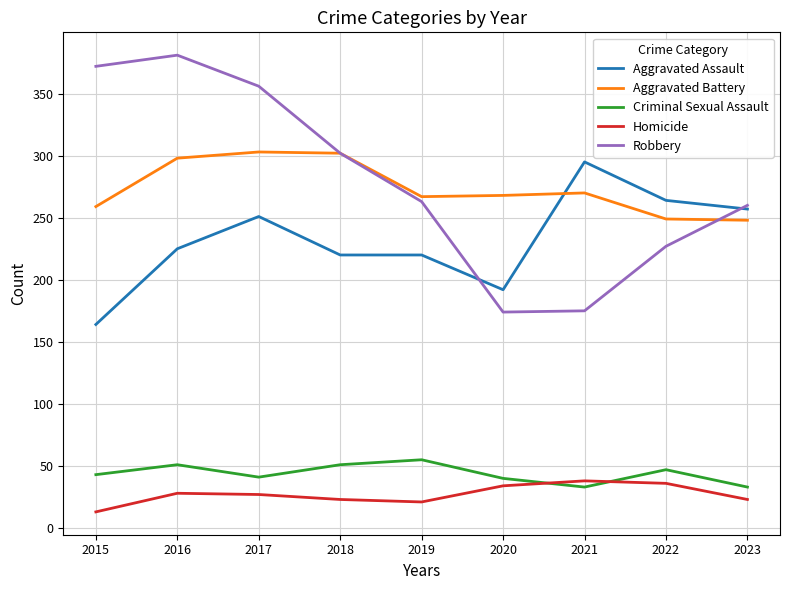

Which series has the widest spread of values?

Robbery